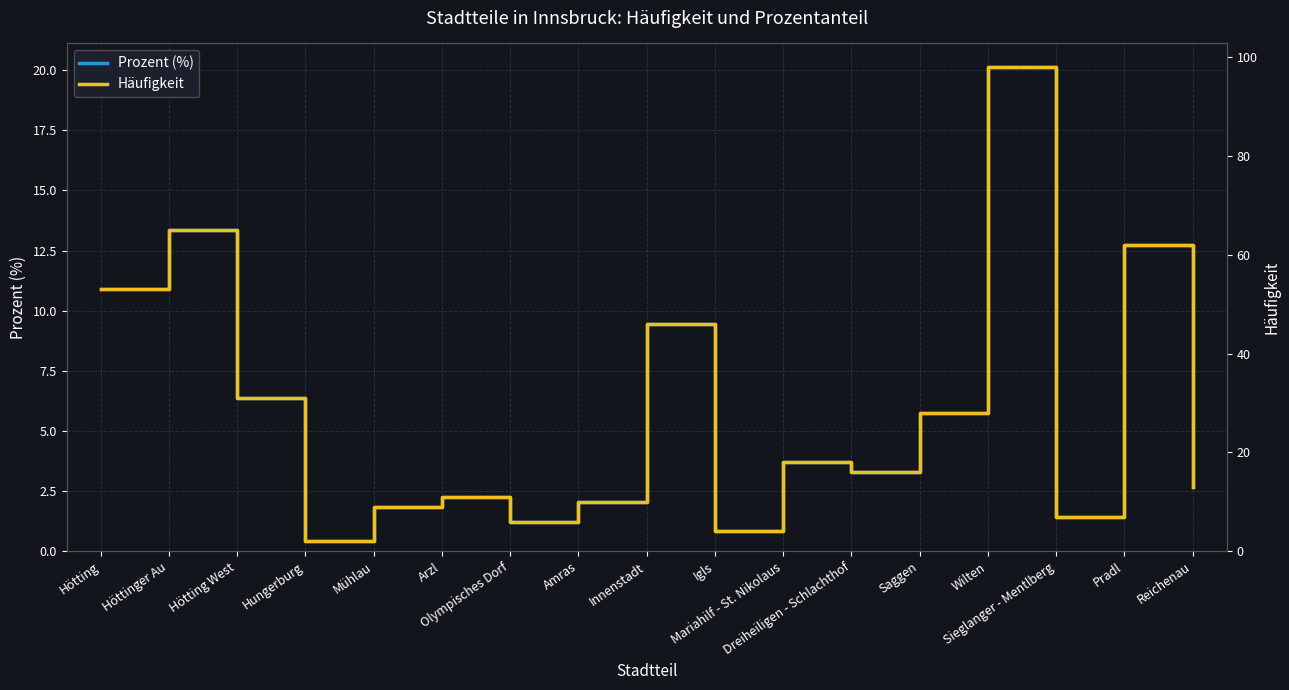

How many interior local valleys does the Prozent (%) series have?

5